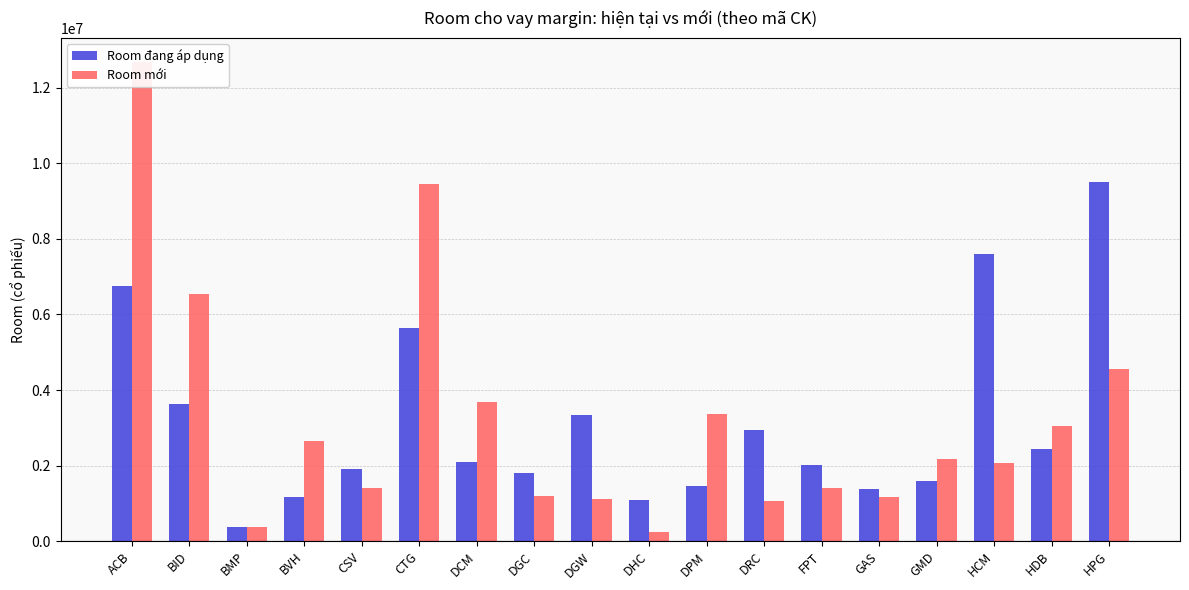

What is the value of the Room đang áp dụng bar at the 2nd from the left?

3636000